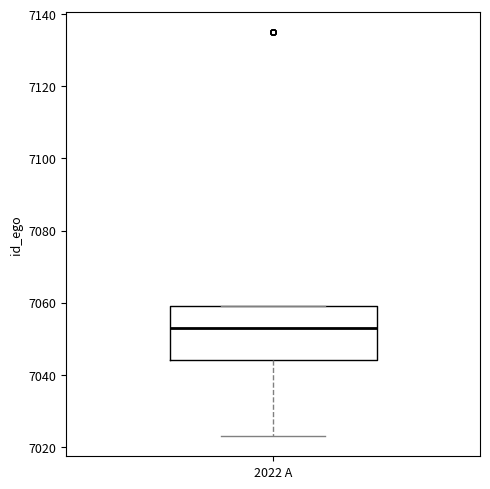

Where is the lower edge of the box for 2022 A on the y-axis? The values are not printed on the chart, so give them approximately, as read against the axis.

7044